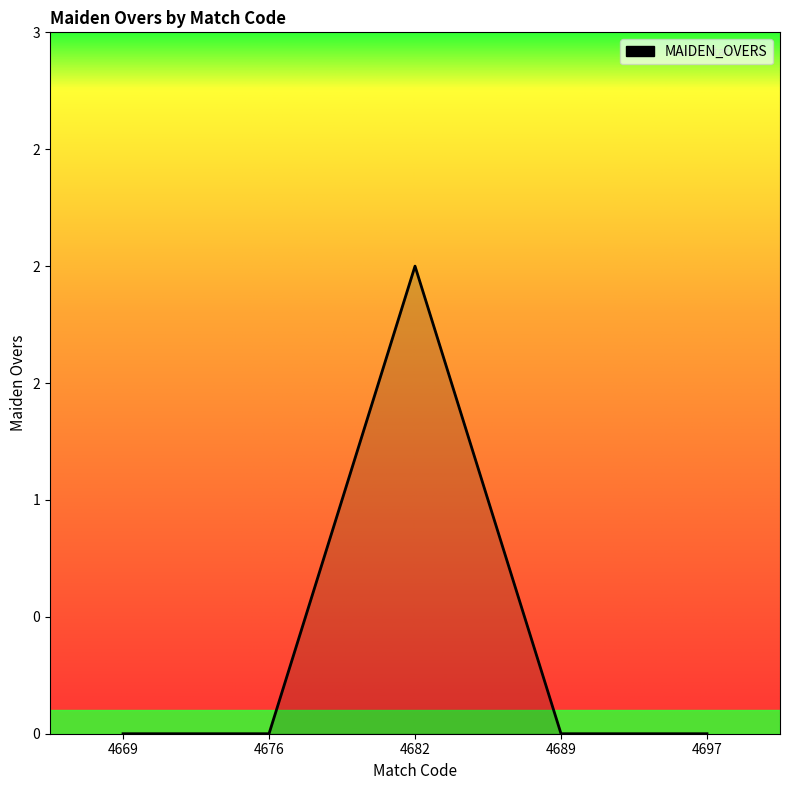

The chart shows a value of 2 at 4682. True or false?

True